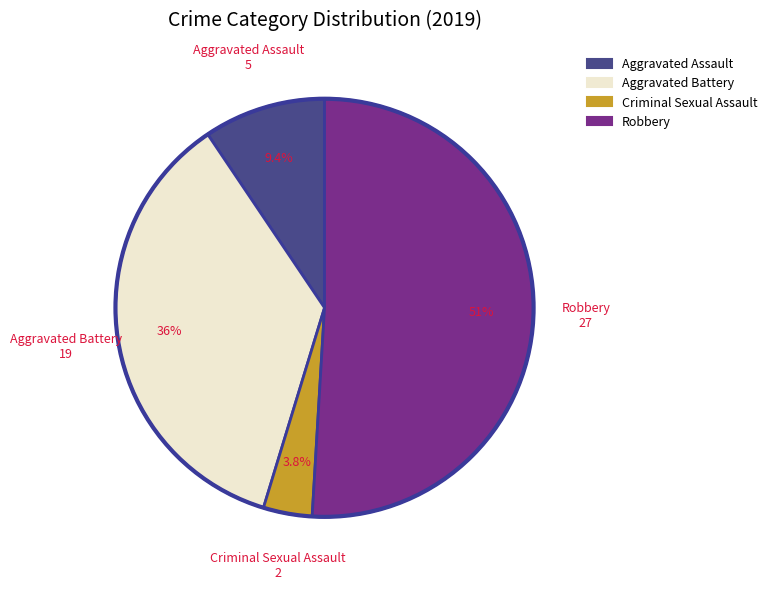

Which slice is the smallest?

Criminal Sexual Assault